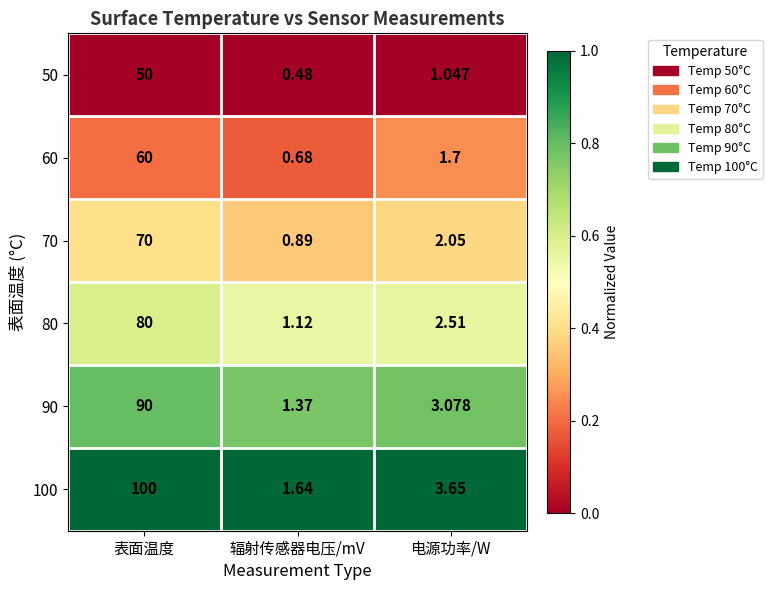

Which category has the highest value across all series?

表面温度